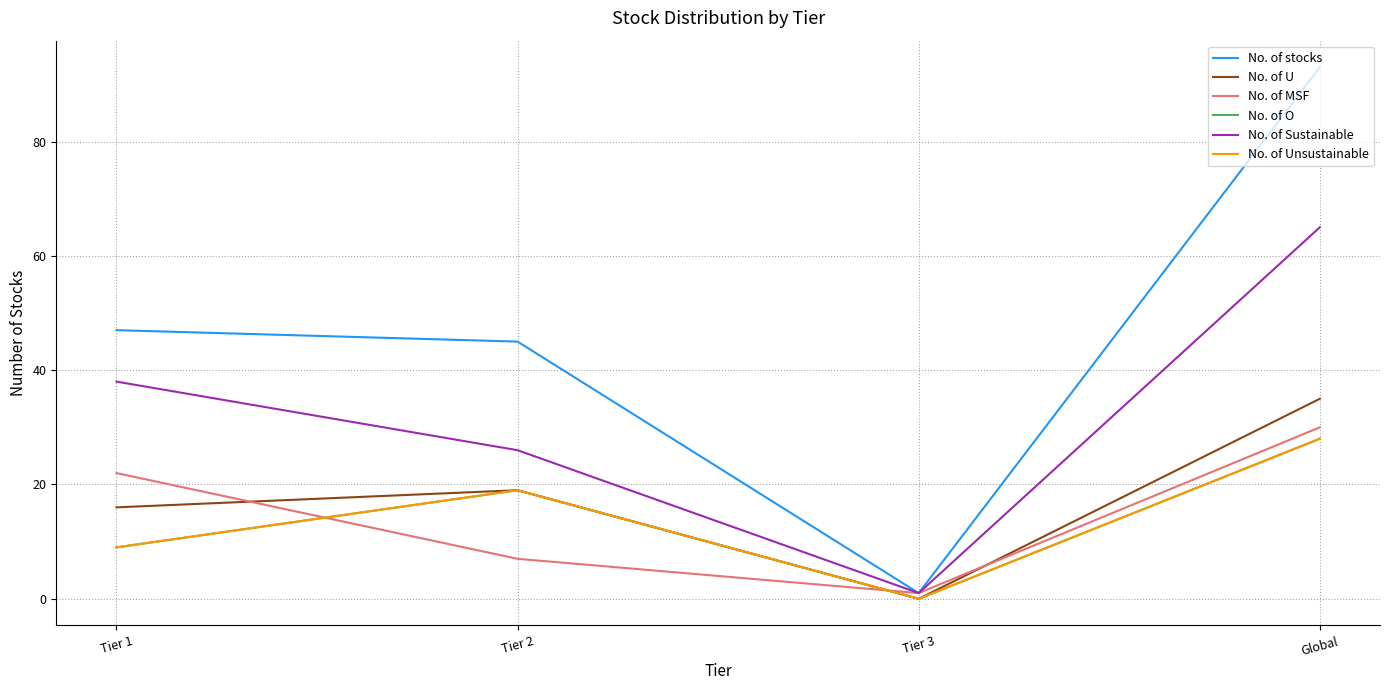

Between Tier 3 and Tier 2, which is larger?

Tier 2